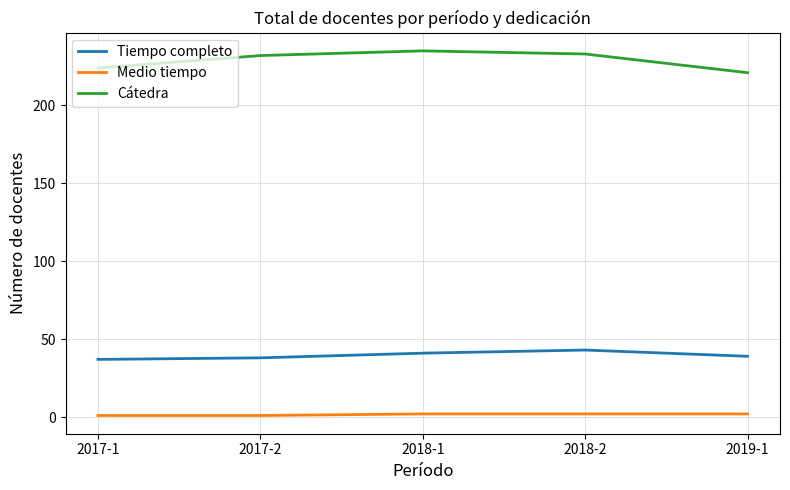

Does the chart display data point markers on the line(s)?

No